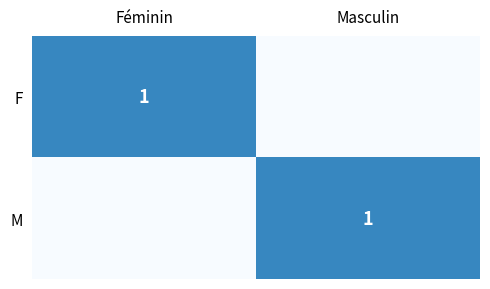

The value of F at Féminin is 0. True or false?

False